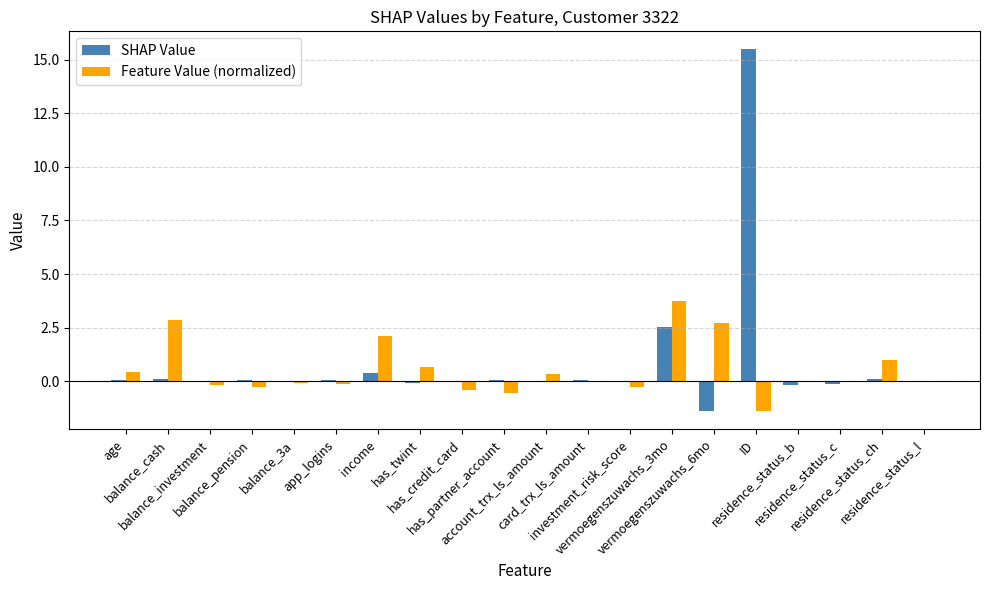

What is the highest value of the Feature Value (normalized) series?

3.7